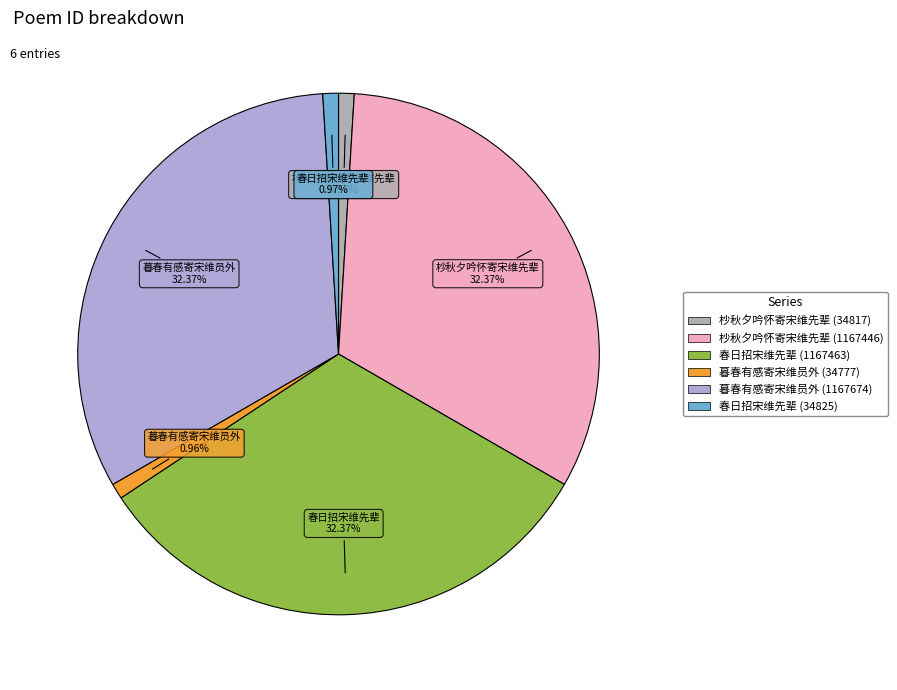

Count the number of slices in the pie.

6